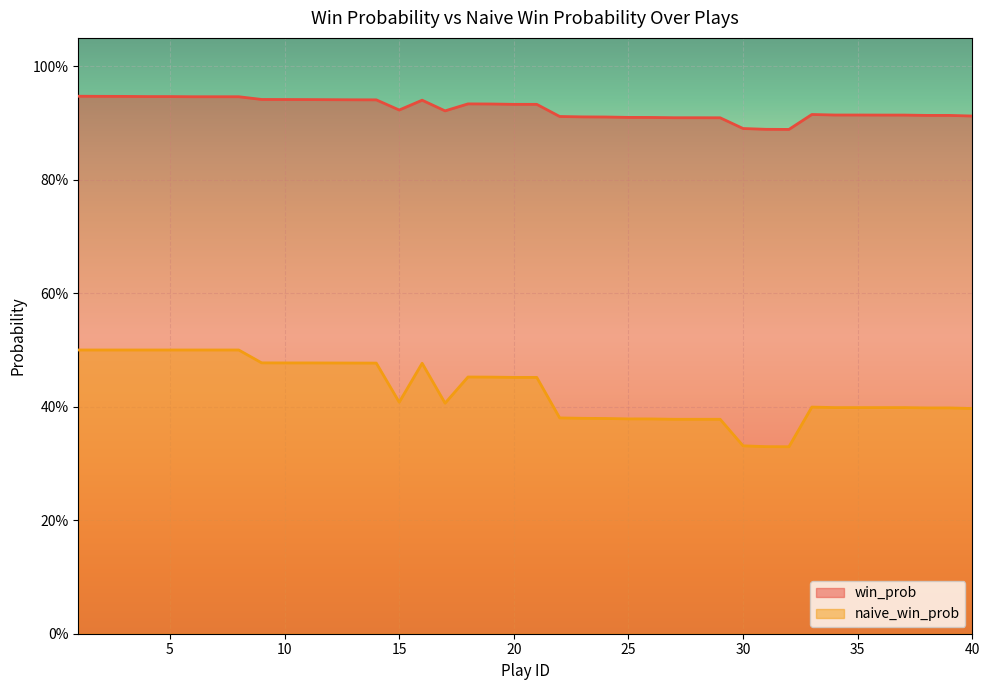

Reading left to right, what are all the values shown in this chart?

win_prob: 0.9	0.9	0.9	0.9	0.9	0.9	0.9	0.9	0.9	0.9	0.9	0.9	0.9	0.9	0.9	0.9	0.9	0.9	0.9	0.9	0.9	0.9	0.9	0.9	0.9	0.9	0.9	0.9	0.9	0.9	0.9	0.9	0.9	0.9	0.9	0.9	0.9	0.9	0.9	0.9
naive_win_prob: 0.5	0.5	0.5	0.5	0.5	0.5	0.5	0.5	0.5	0.5	0.5	0.5	0.5	0.5	0.4	0.5	0.4	0.5	0.5	0.5	0.5	0.4	0.4	0.4	0.4	0.4	0.4	0.4	0.4	0.3	0.3	0.3	0.4	0.4	0.4	0.4	0.4	0.4	0.4	0.4